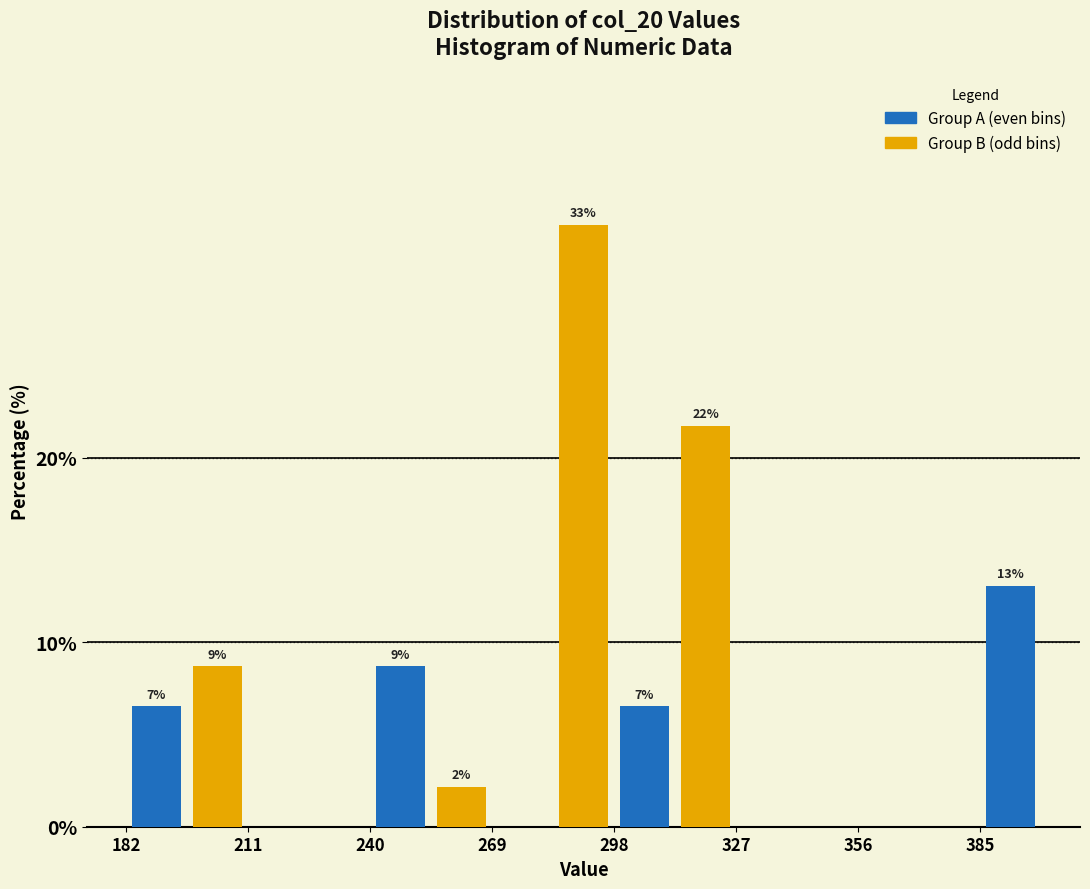

Read against the x-axis, roughly where is the centre of the tallest bar?

290